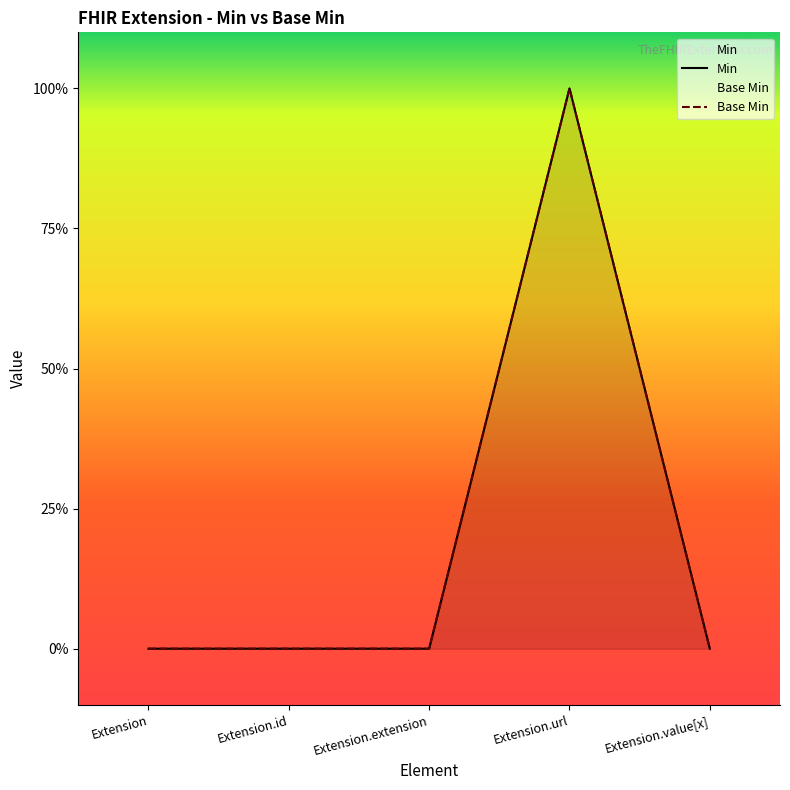

Is the value of Min at Extension.extension greater than the value of Base Min at Extension.extension?

No